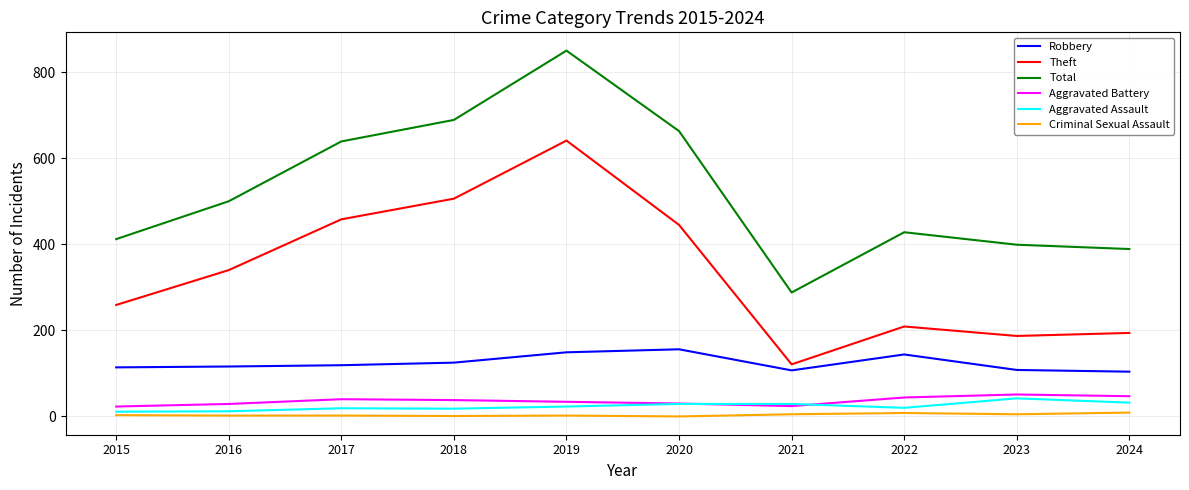

True or false: Robbery has a value of 48 at 2023.

False